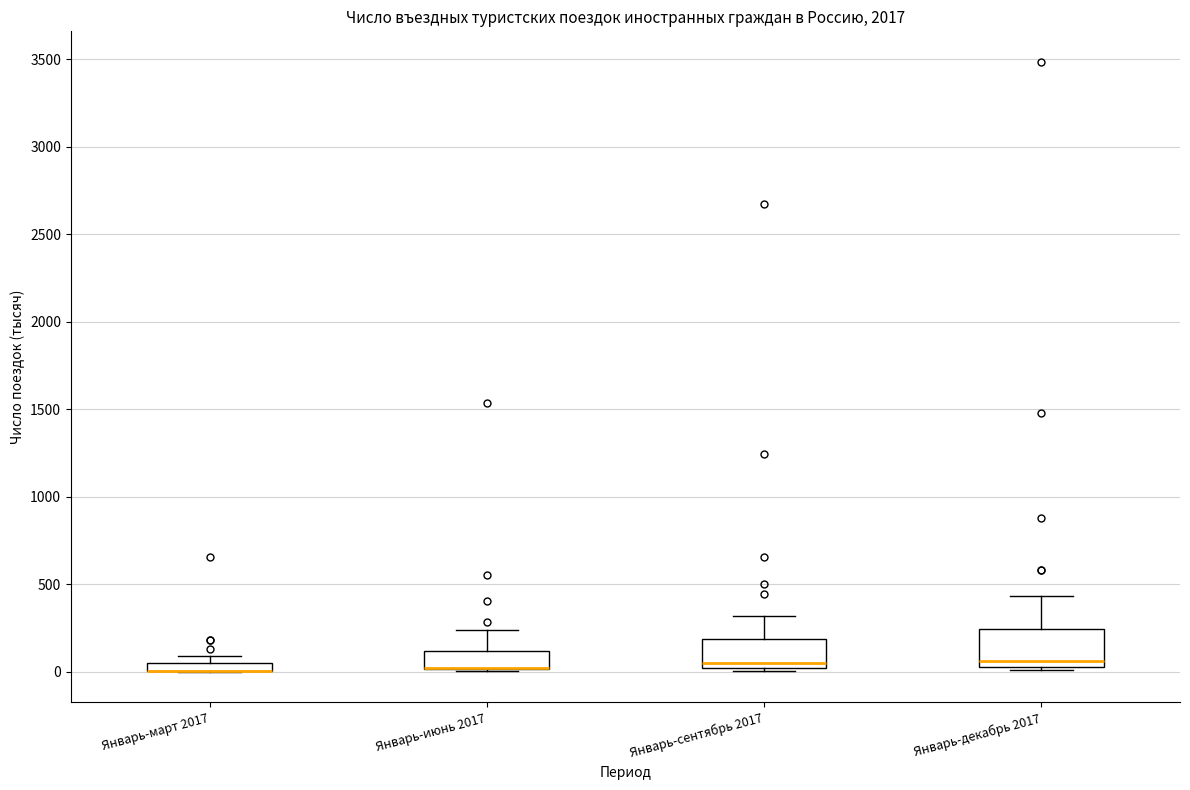

Where does the upper whisker of the box for Январь-декабрь 2017 end on the y-axis? The values are not printed on the chart, so give them approximately, as read against the axis.

450